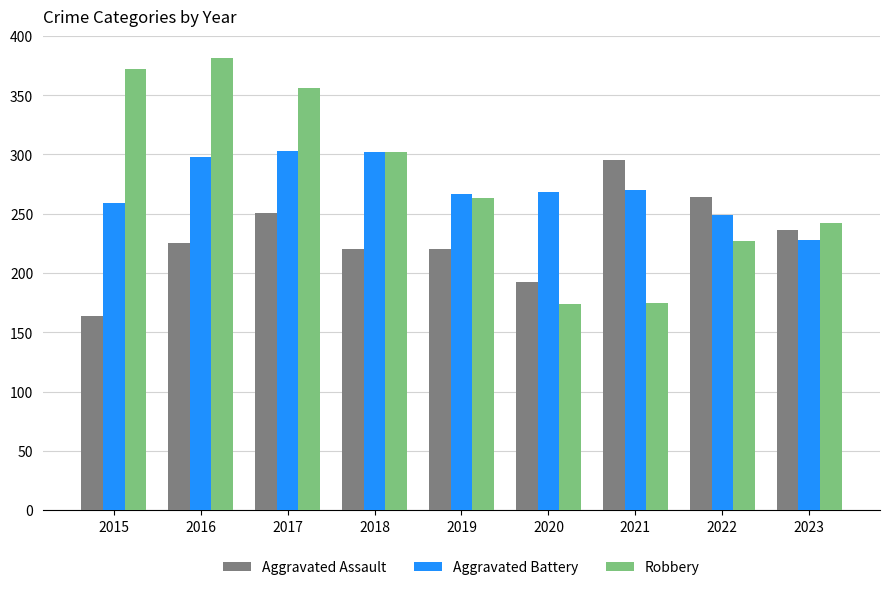

Between 2016 and 2023, which series saw the biggest shift?

Robbery